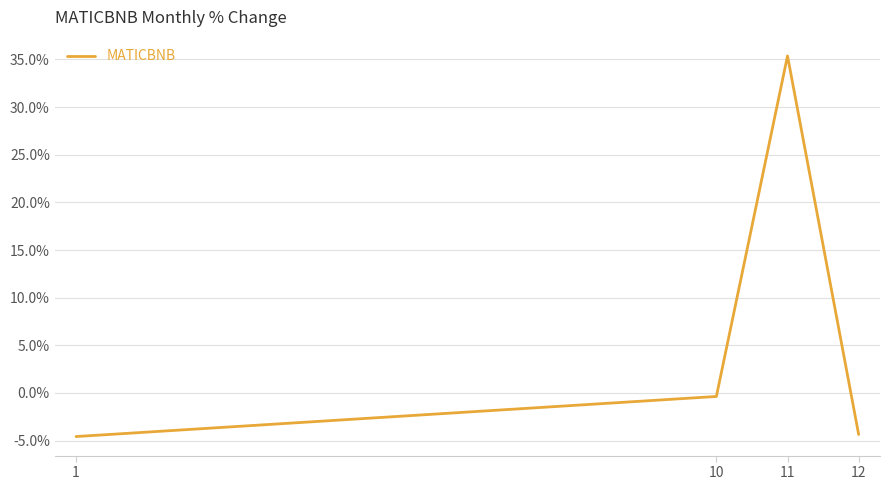

How many positive values are there?

1